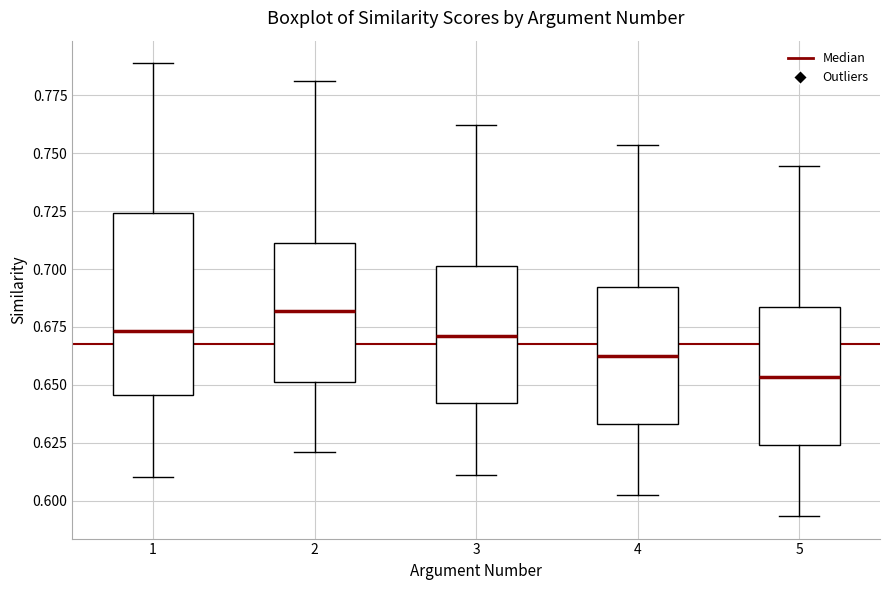

Where does the median line of the box at x = 1 sit on the y-axis? The values are not printed on the chart, so give them approximately, as read against the axis.

0.675